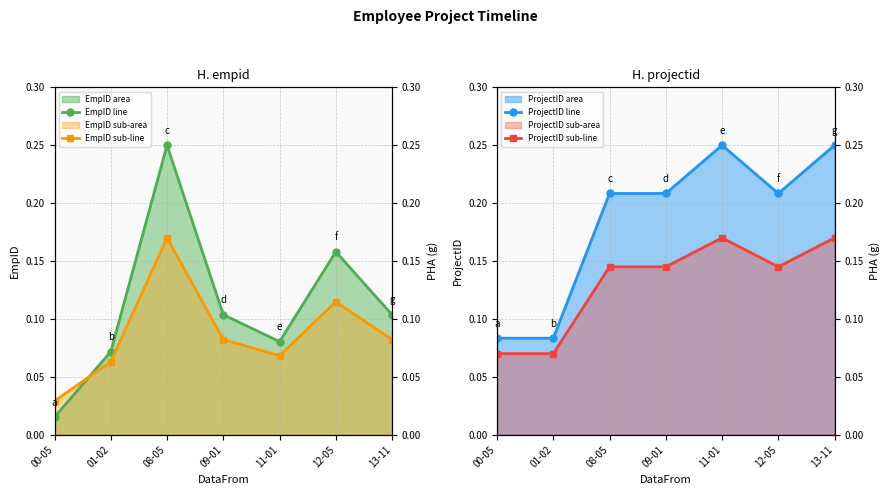

At which category does EmpID line reach its first local valley?

11-01